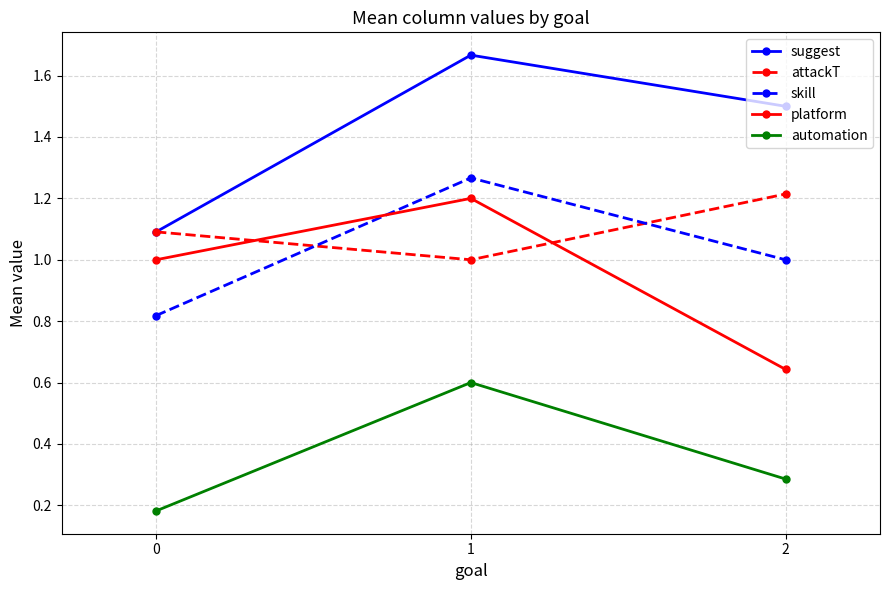

True or false: suggest has a value of 1.5 at 2.

True